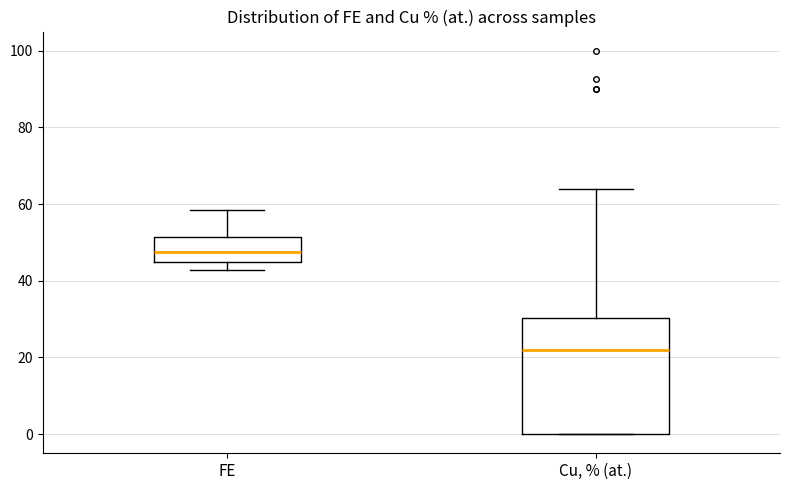

Comparing the boxes themselves (not the whiskers), which one is the tallest?

Cu, % (at.)